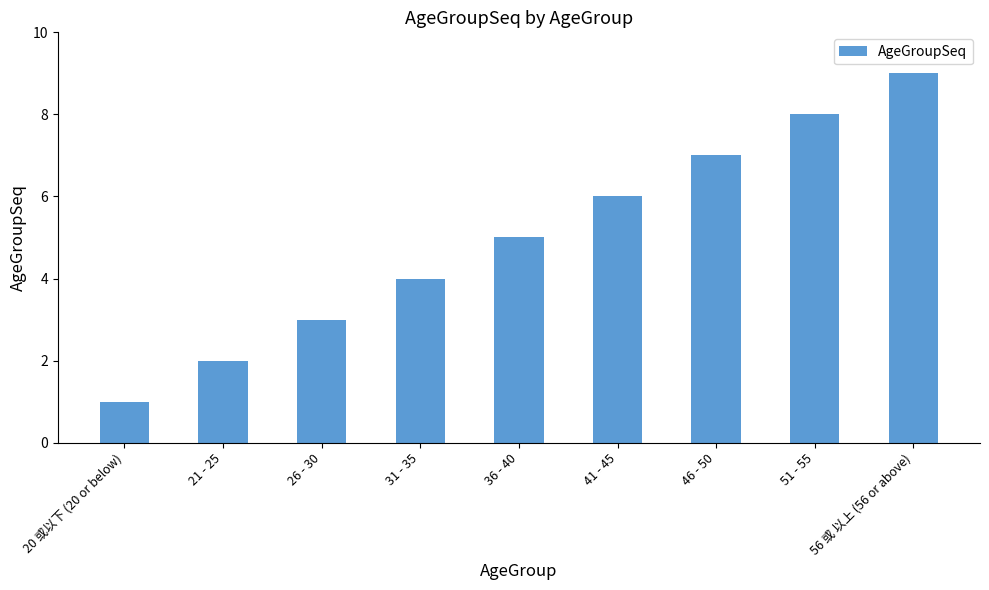

Are the bars horizontal?

No